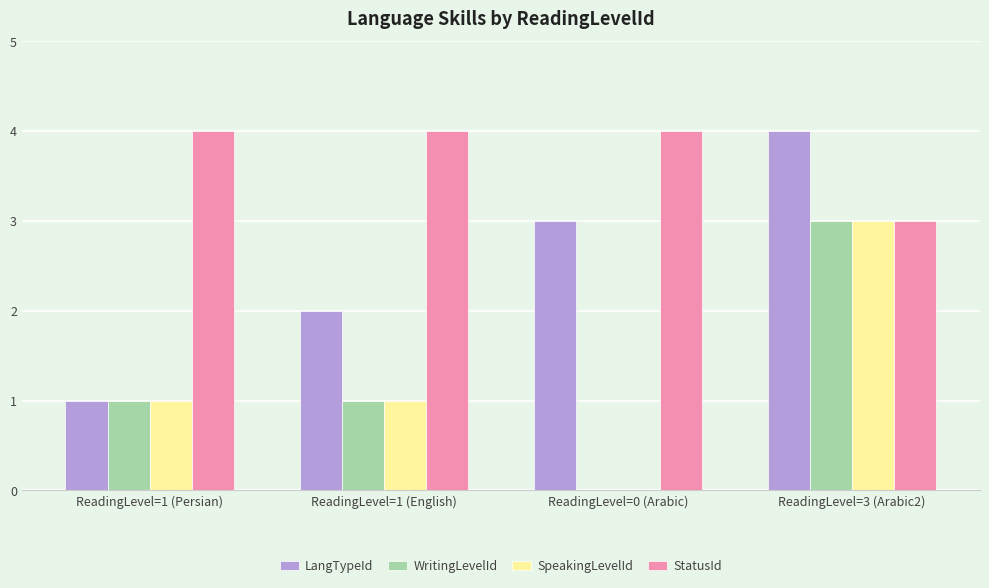

Are the bars horizontal?

No